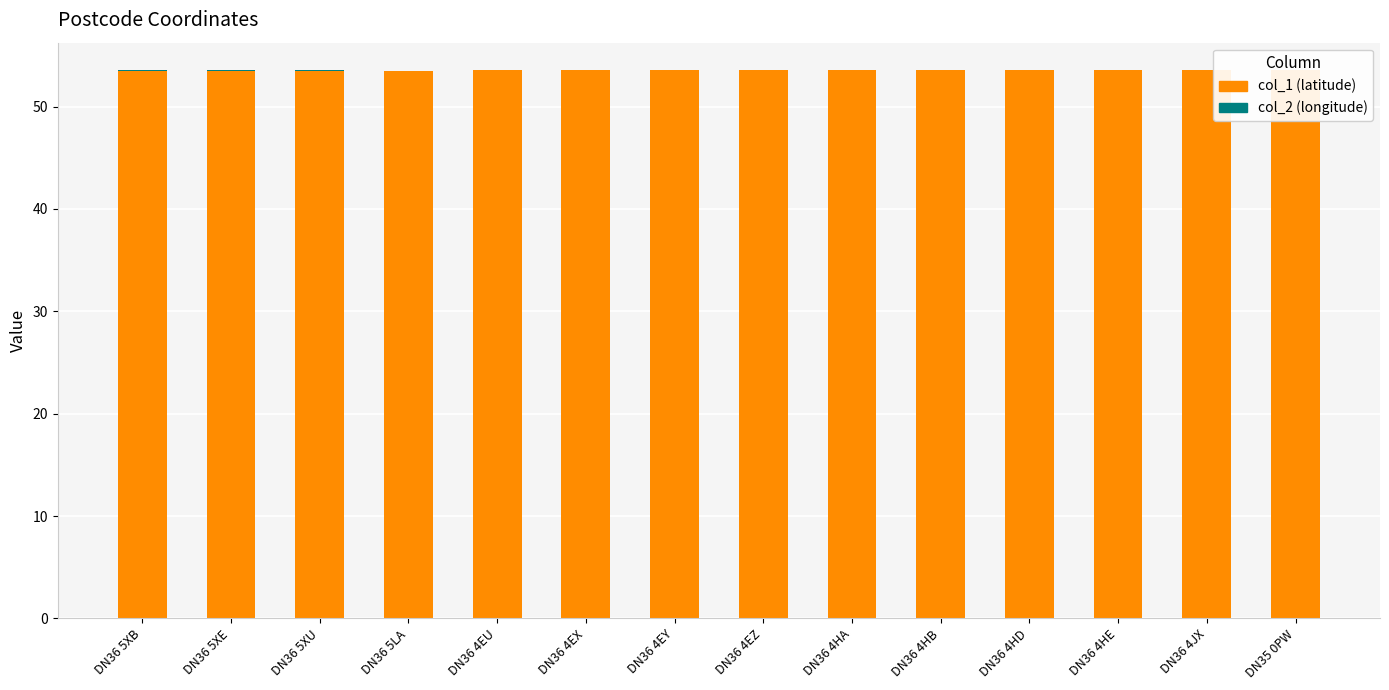

Which series has the widest spread of values?

col_2